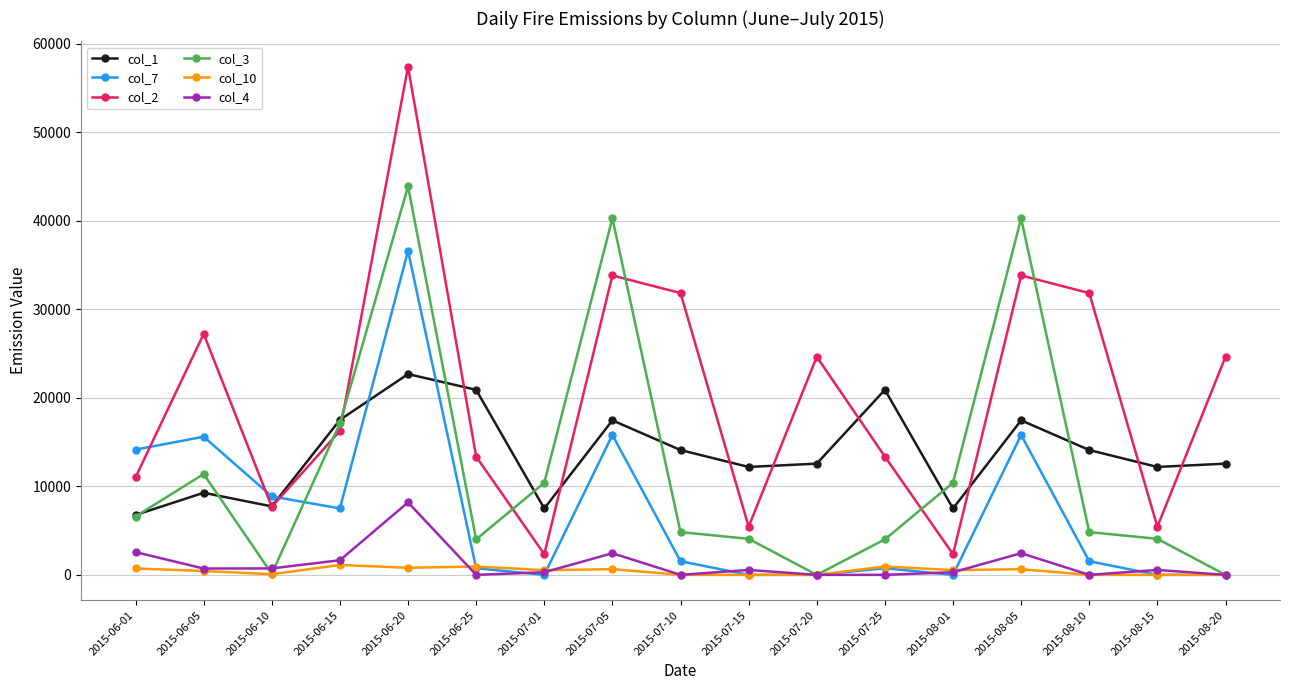

Read the col_3 value at 2015-07-05.

40265.9